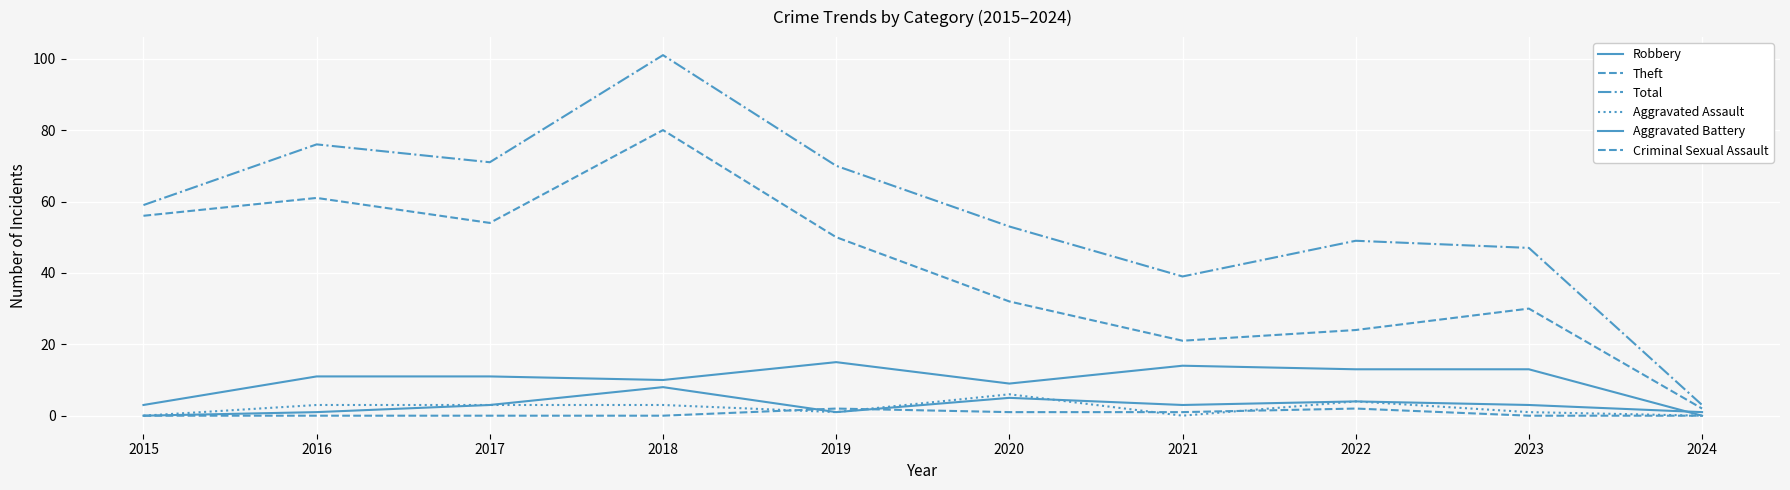

How many interior local valleys does the Robbery series have?

2